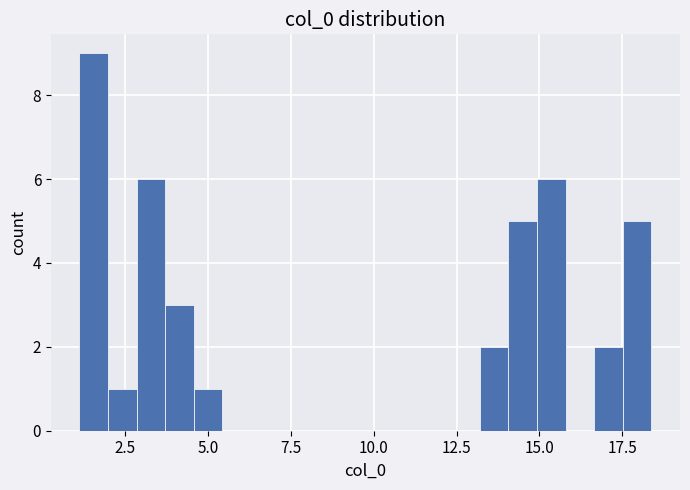

Read against the x-axis, roughly where is the centre of the tallest bar?

1.5